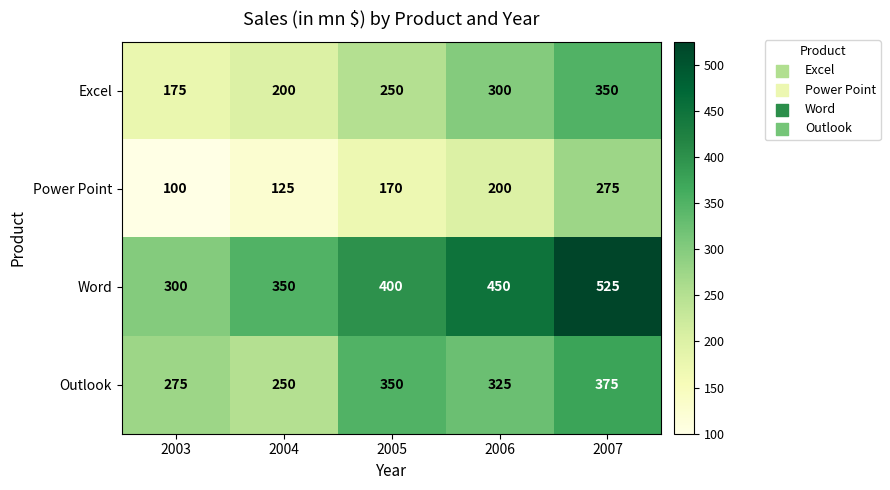

What is the difference between the Word values at 2006 and 2005?

50